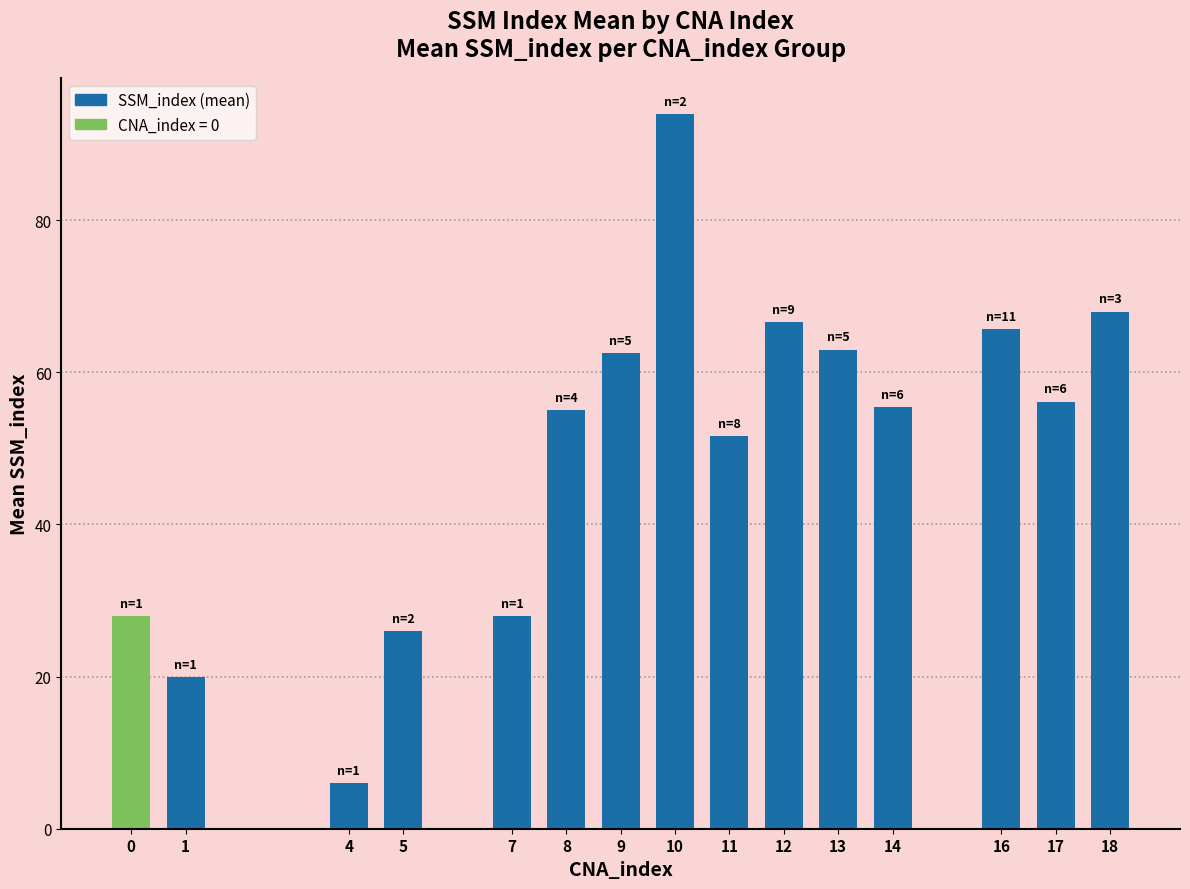

What is the value of the 15th bar from the left?

68.0